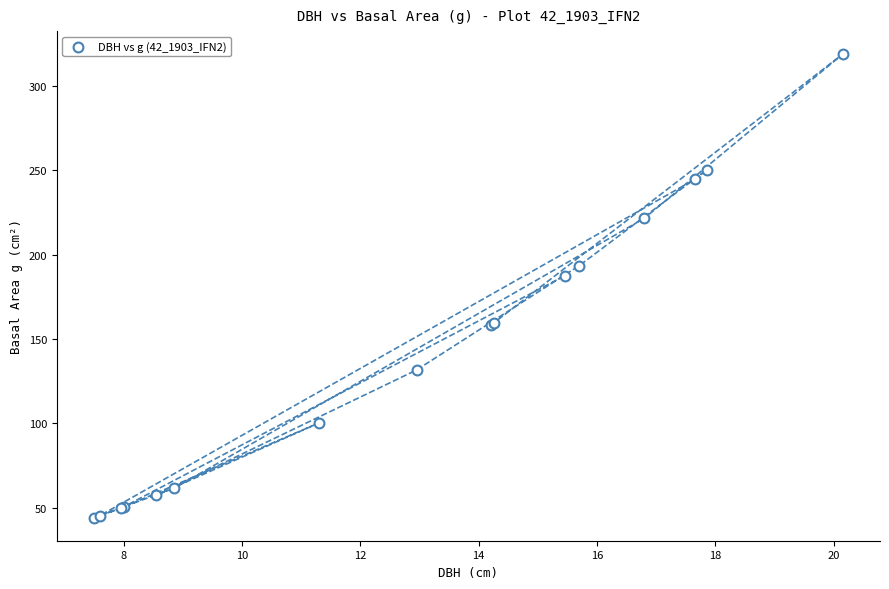

What Y value in the scatter plot is closest to 181?

187.5